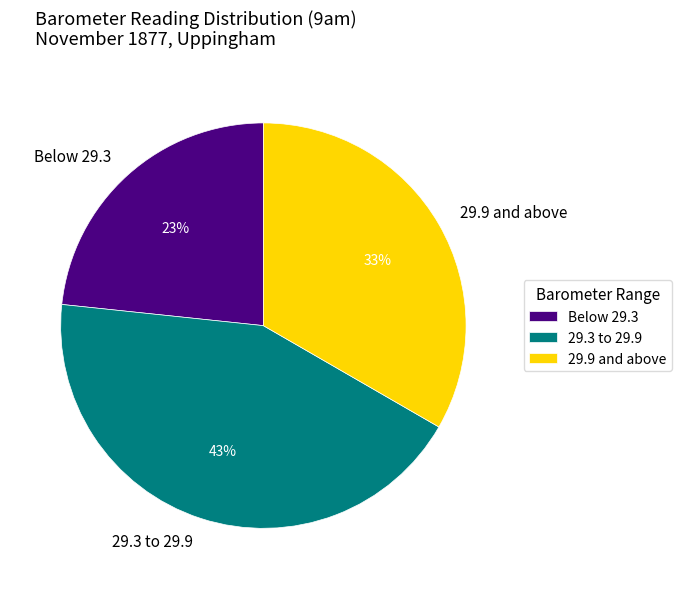

Is there a majority slice in this chart?

No